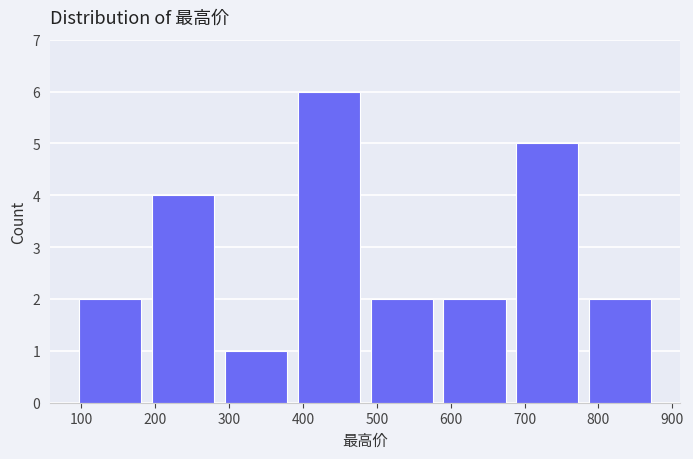

Reading left to right, transcribe this chart: for each bar, give the range it covers on the x-axis and its height. Neither the bar edges nor the heights are printed on the chart, so give them approximately, as read against the axes.

90 to 190: 2
190 to 290: 4
290 to 390: 1
390 to 480: 6
480 to 580: 2
580 to 680: 2
680 to 780: 5
780 to 880: 2